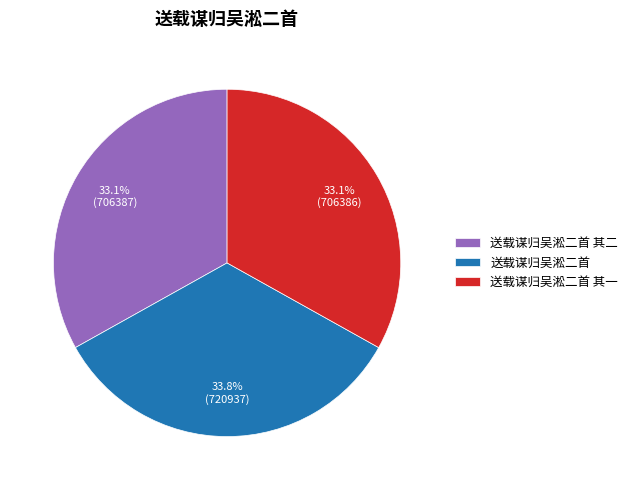

Approximately how many times larger is the value at 送载谋归吴淞二首 compared to 送载谋归吴淞二首 其二?

1.0